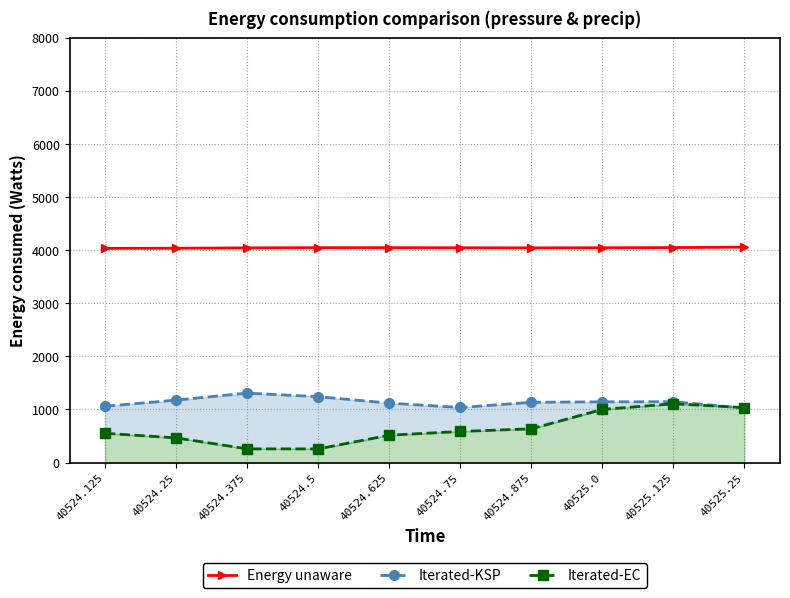

What is the label of the 6th point from the right?

40524.625